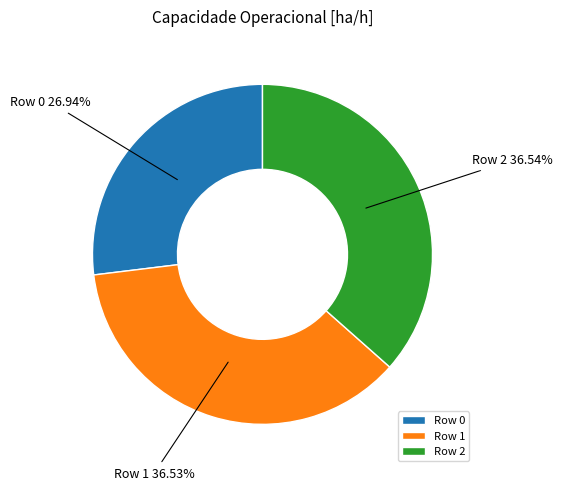

True or false: Row 0 accounts for 17% of the total.

False